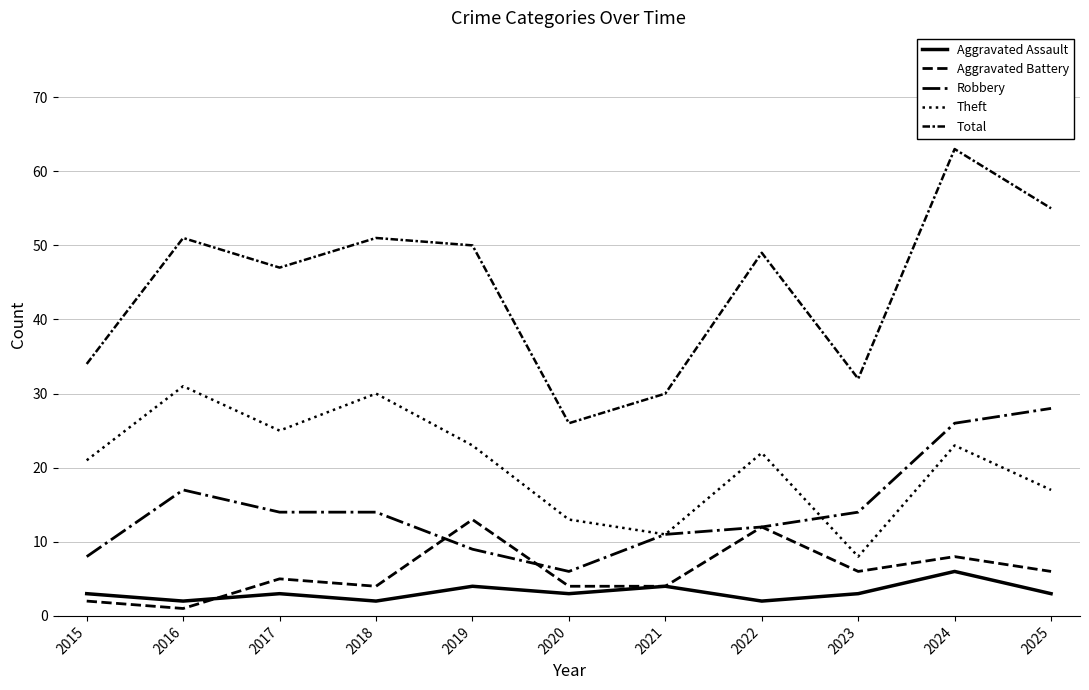

Which series has the largest range (max minus min)?

Total